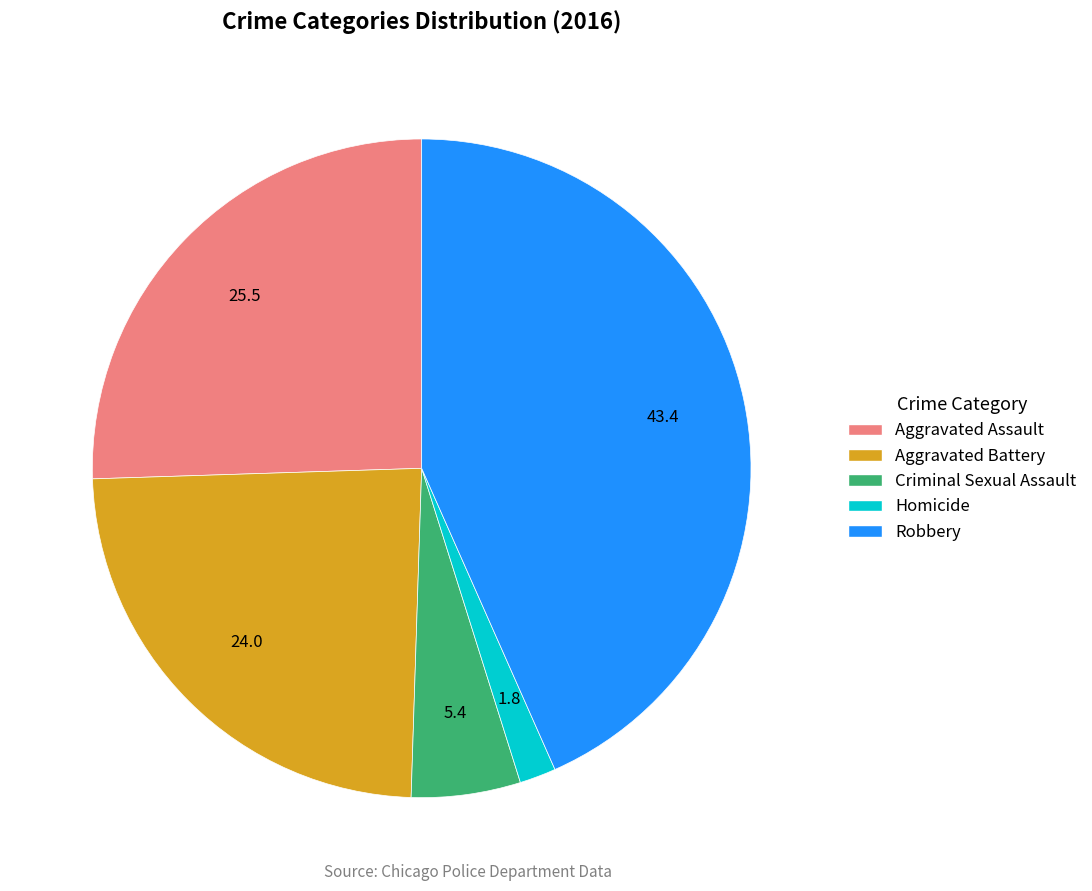

Count the number of slices in the pie.

5